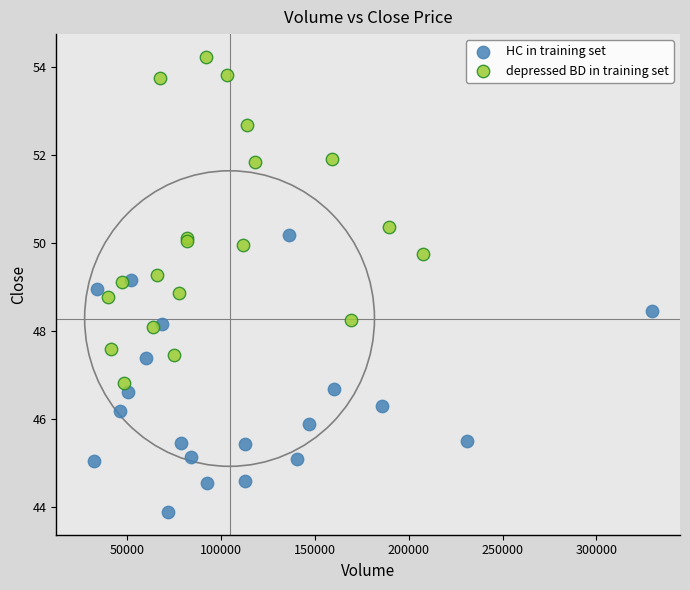

What are all the series names shown in the legend?

HC in training set, depressed BD in training set